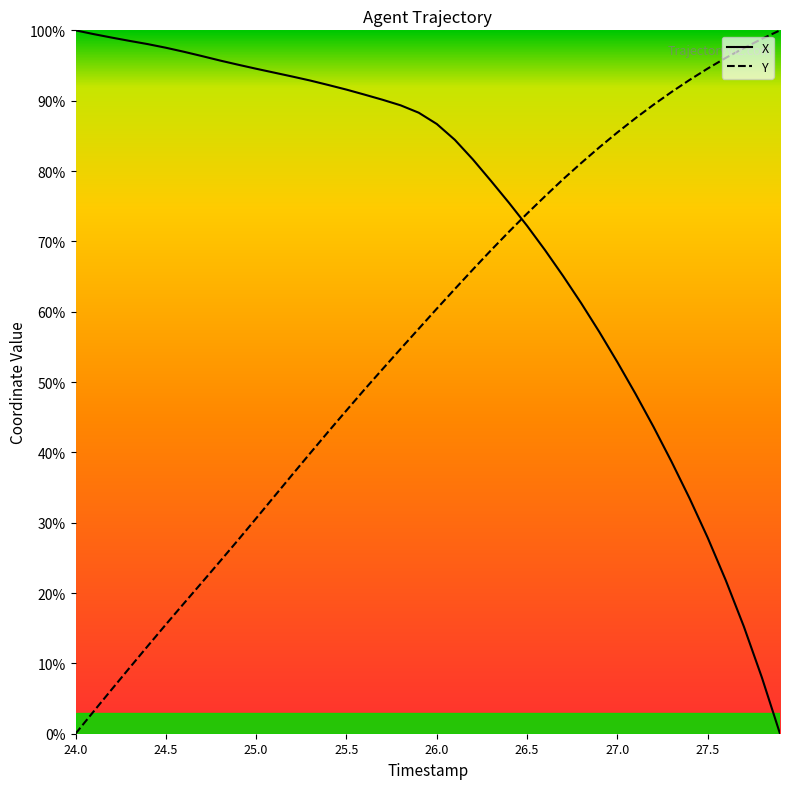

What are all the series names shown in the legend?

X, Y